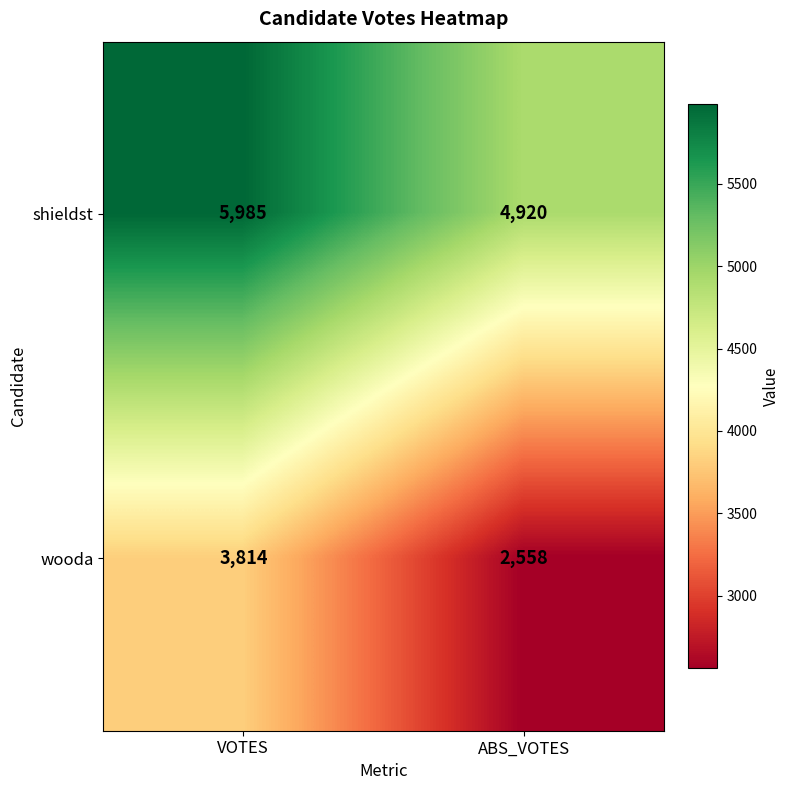

At which label is shieldst closest to 5452?

ABS_VOTES